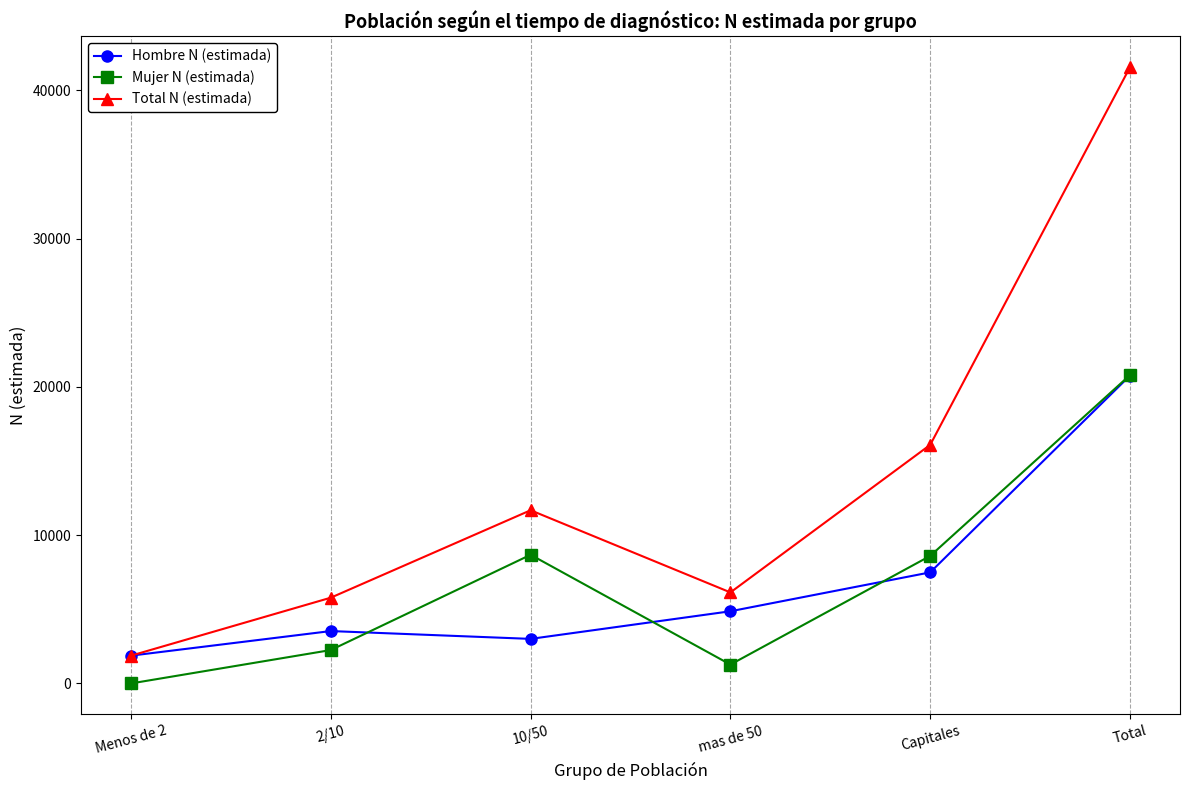

What is the spread (max minus min) of values at Capitales?

8602